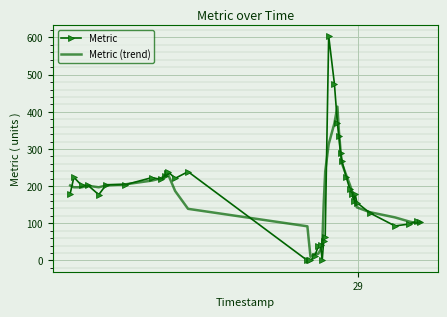

List the series in order of their peak value, highest first.

Metric, Metric (trend)